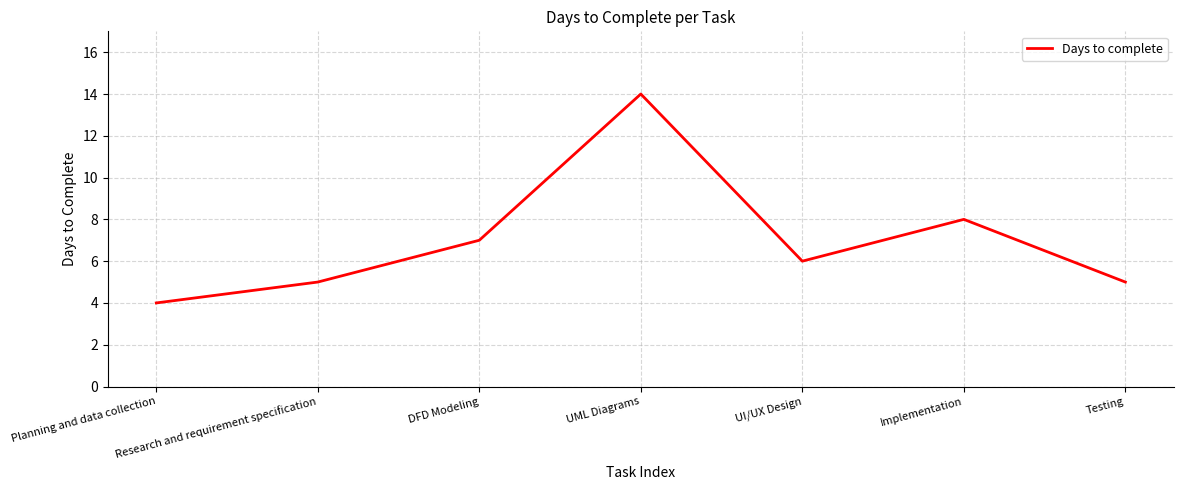

Reading left to right, extract all data points from this chart.

4	5	7	14	6	8	5